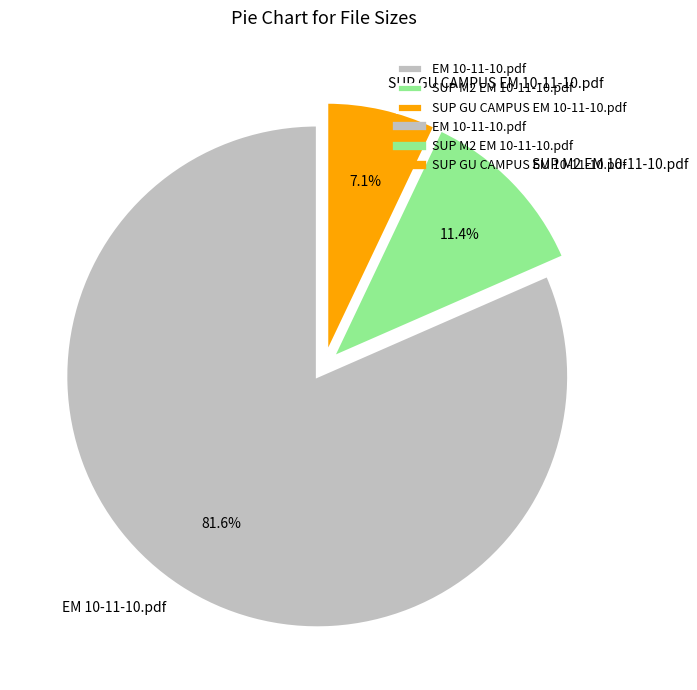

Between SUP GU CAMPUS EM 10-11-10.pdf and EM 10-11-10.pdf, which is larger?

EM 10-11-10.pdf